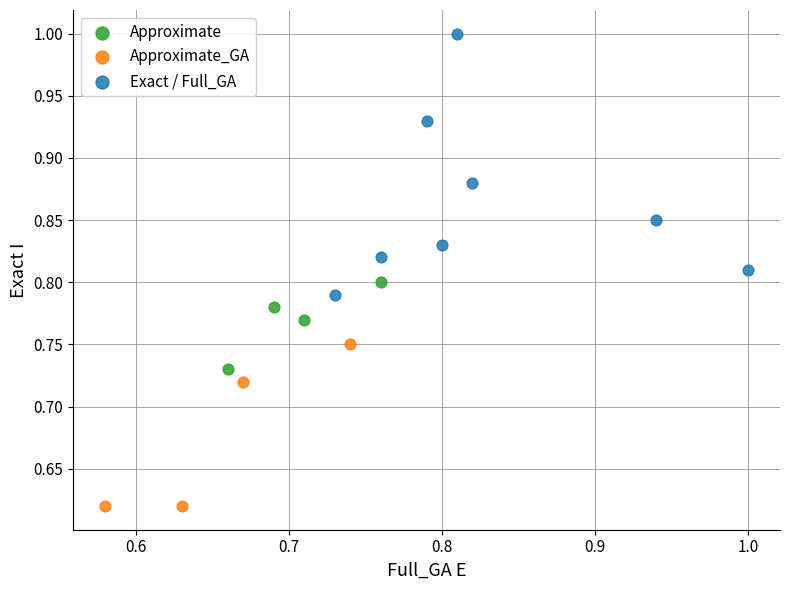

What are all the series names shown in the legend?

Approximate, Approximate_GA, Exact / Full_GA